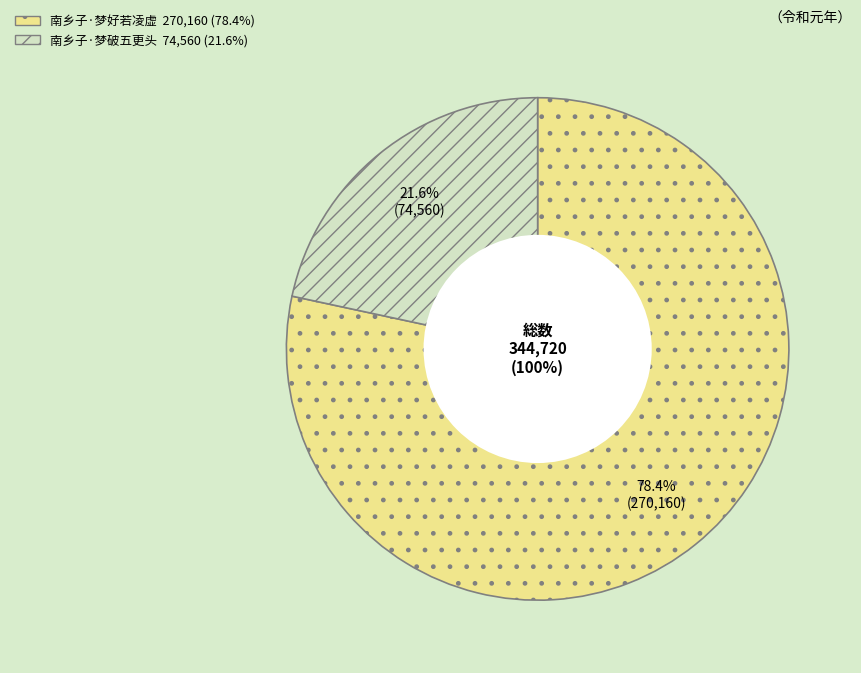

The 南乡子·梦破五更头 slice represents 11% of the pie. True or false?

False